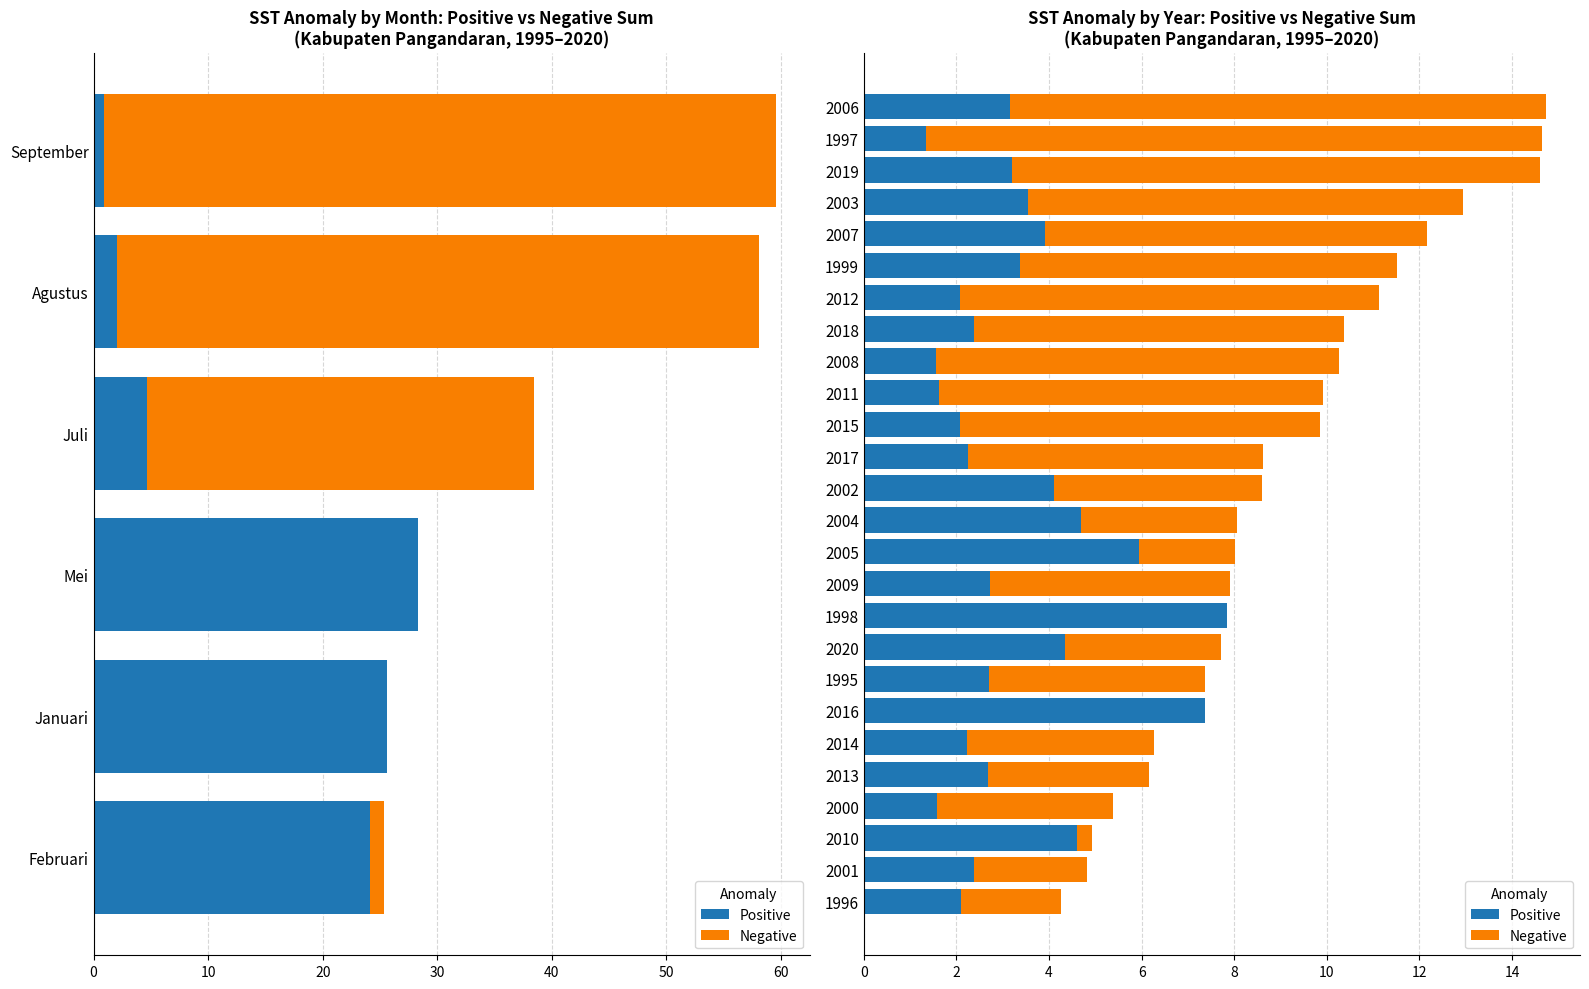

Which series has the largest total across all categories?

Negative